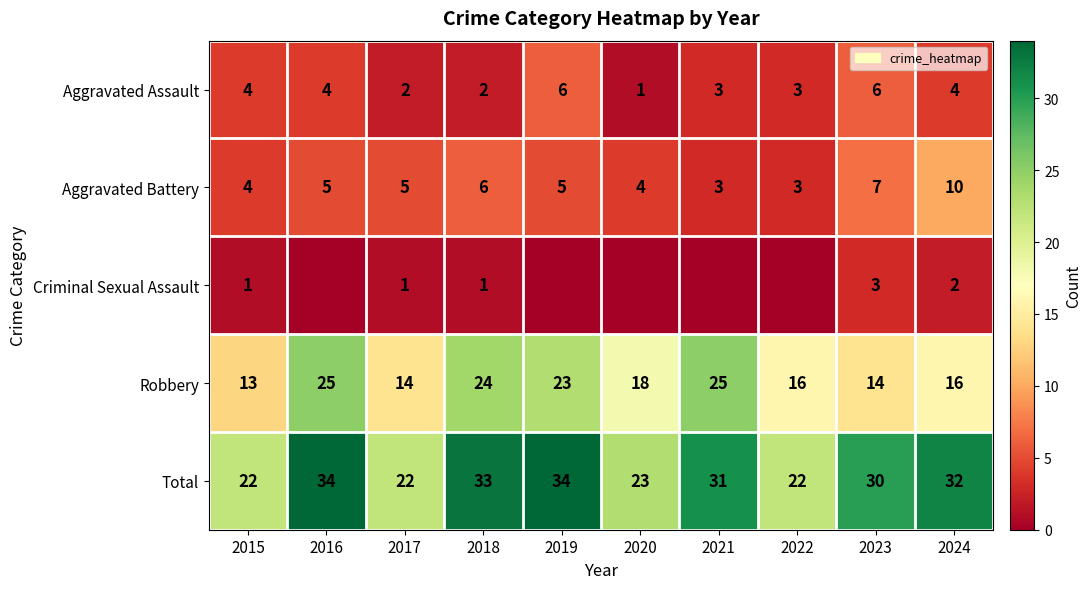

Between 2020 and 2021, which is larger?

2021